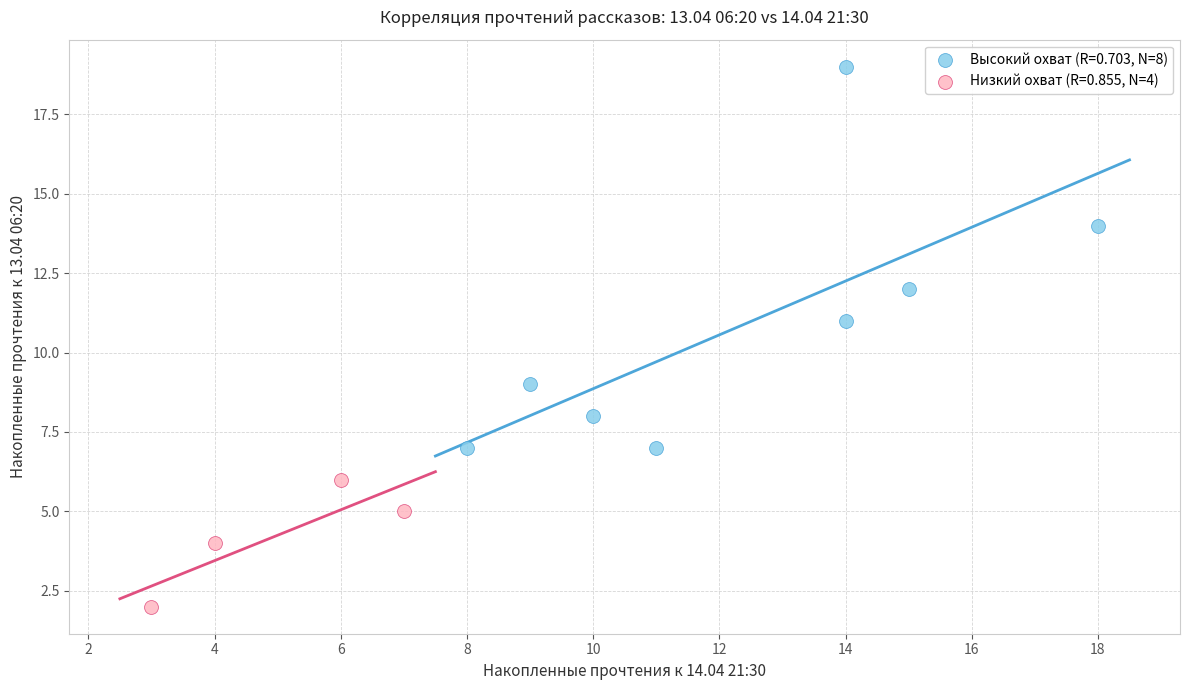

Which series has the largest Y range (max minus min)?

Высокий охват (R=0.703, N=8)